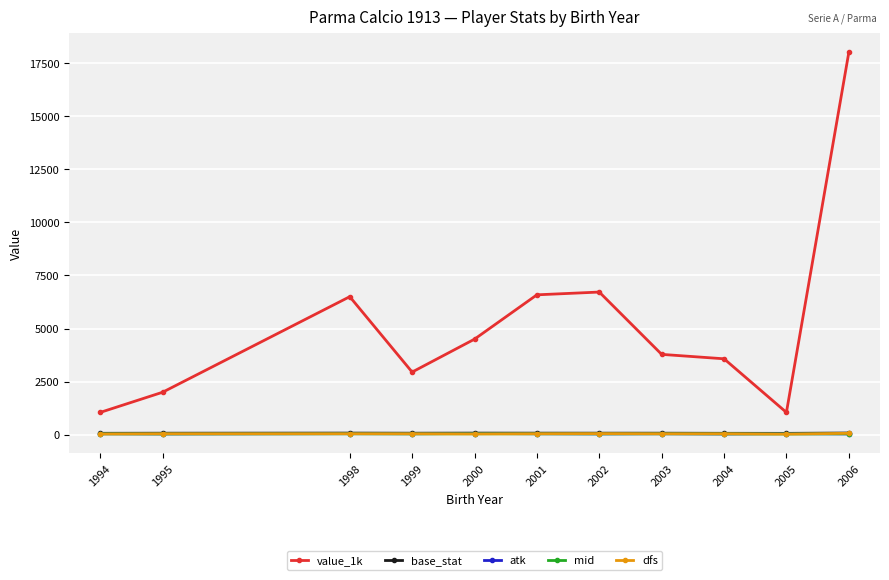

What is the difference between the maximum and minimum values in the atk series?

22.0